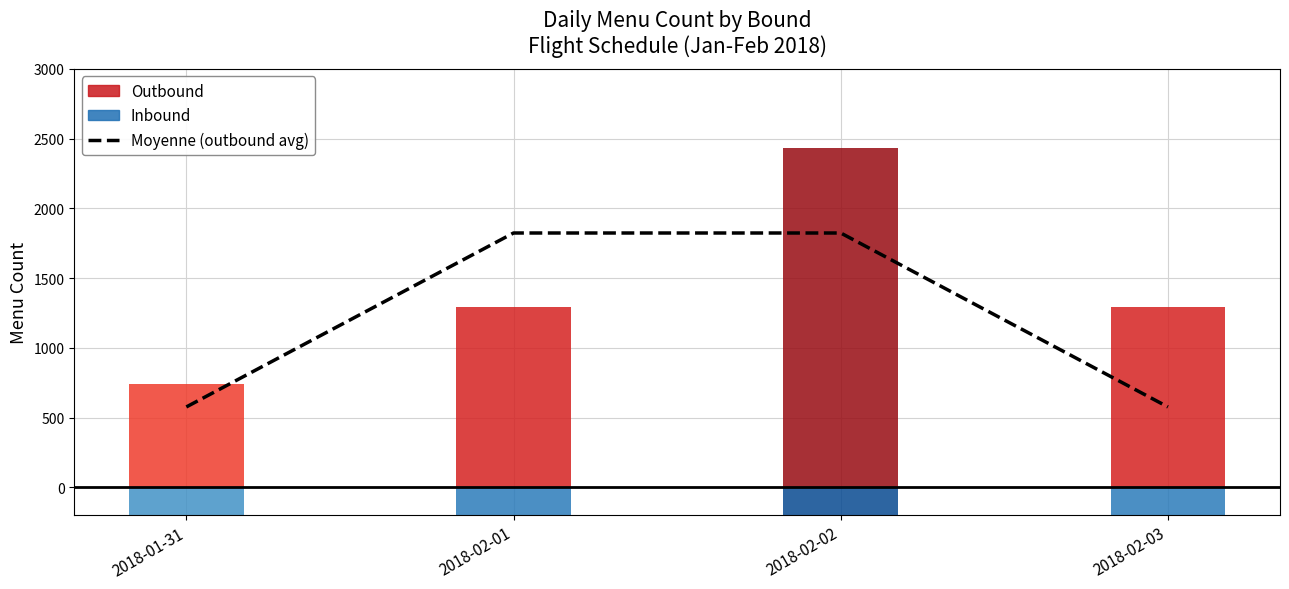

At which category does the chart reach its peak across all series?

2018-02-01